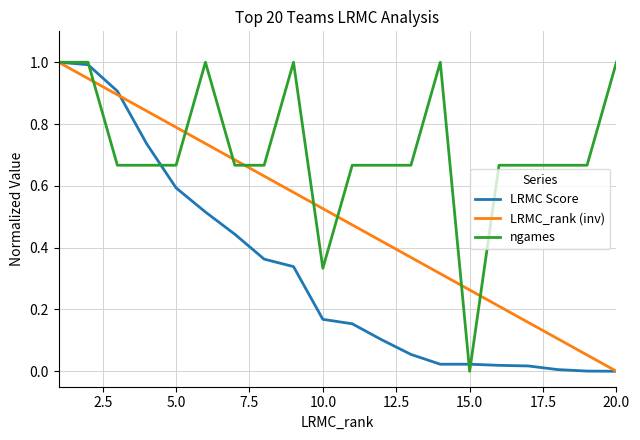

What is the greatest value displayed?

1.0